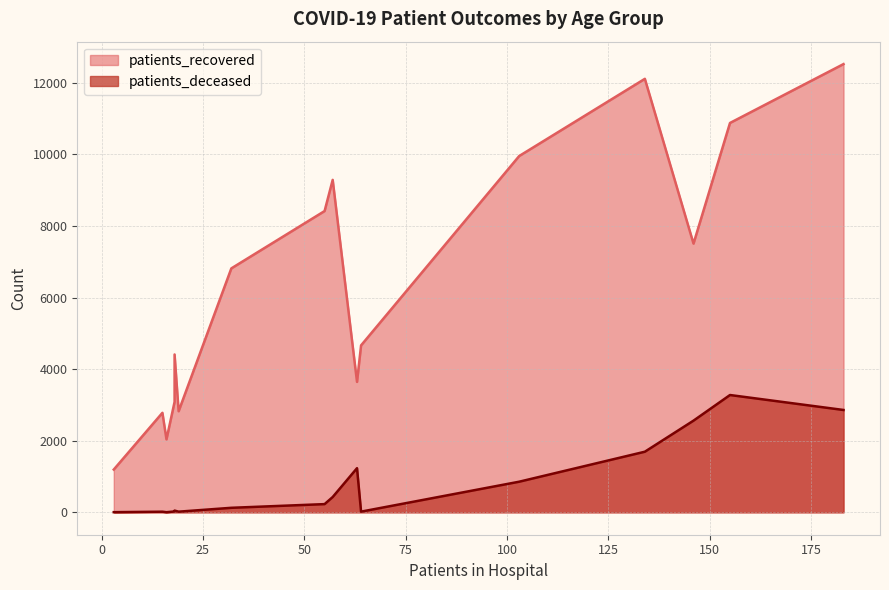

What is the highest value of the patients_deceased series?

3277